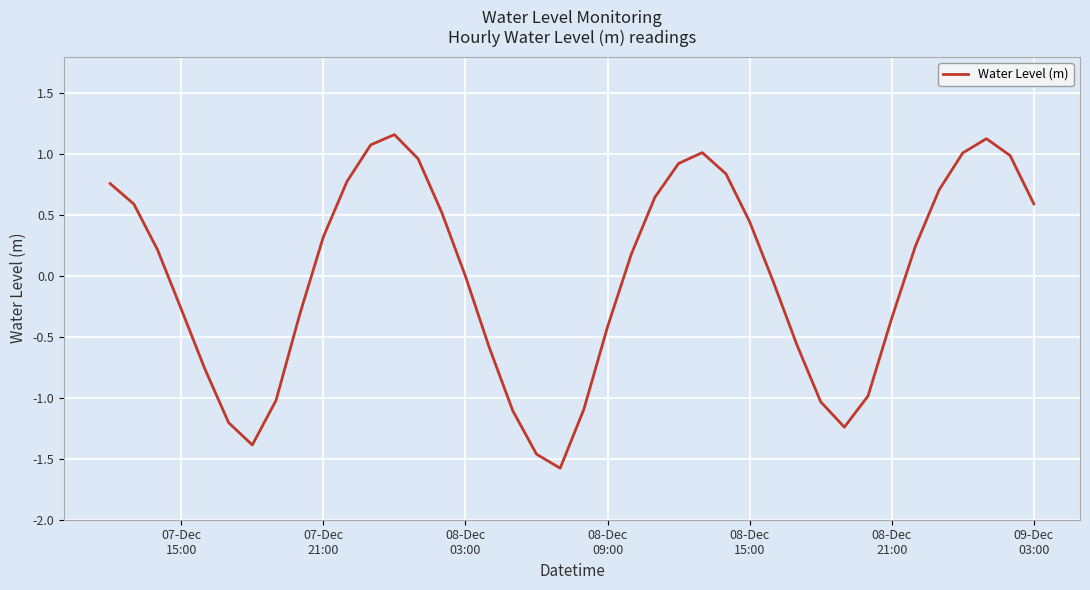

How many lines are shown in the chart?

1